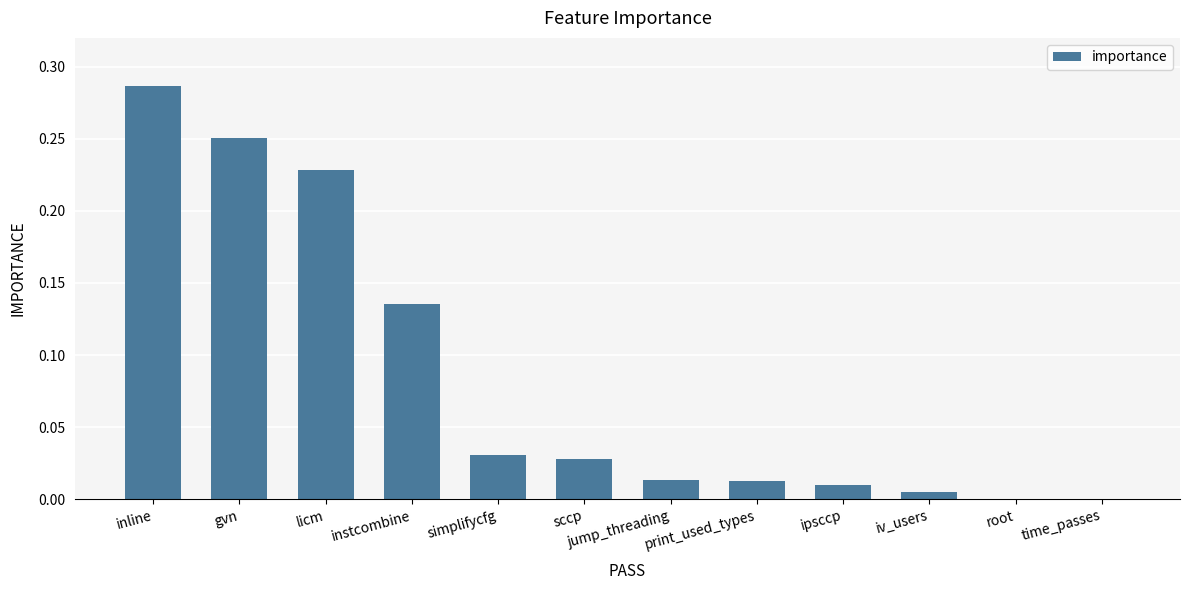

What is the sum of all values?

1.0